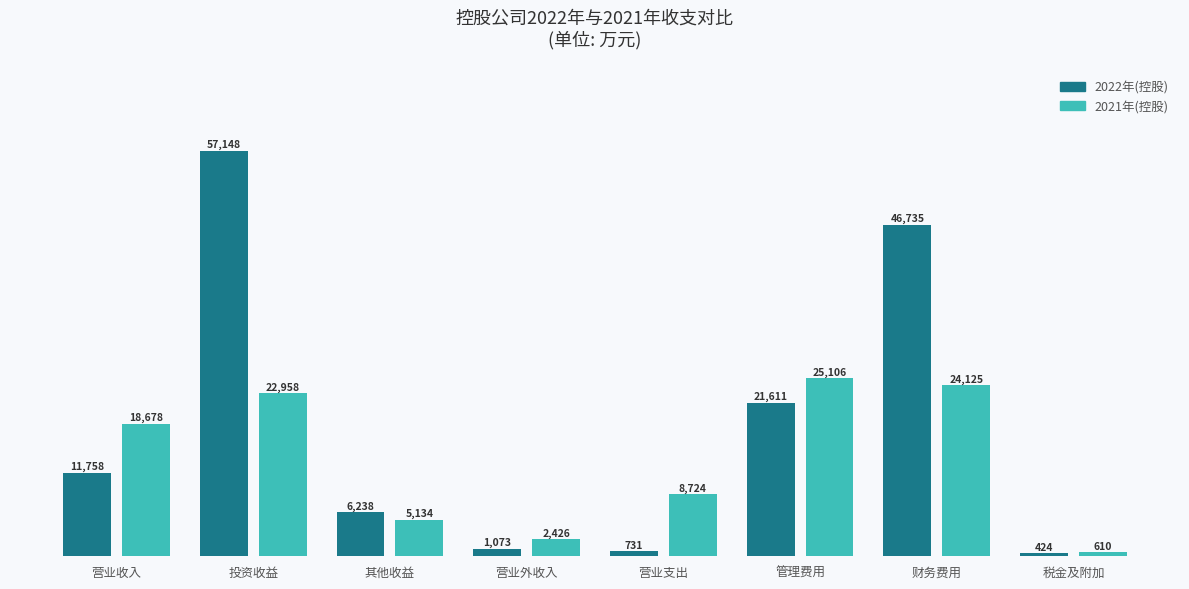

What position from the right is 财务费用?

2